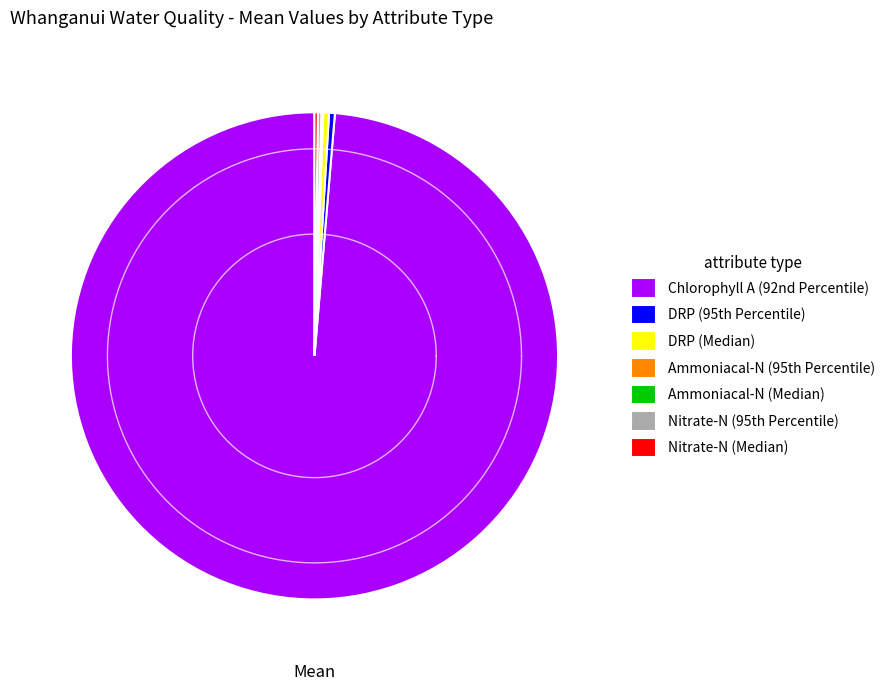

Count the number of slices in the pie.

7